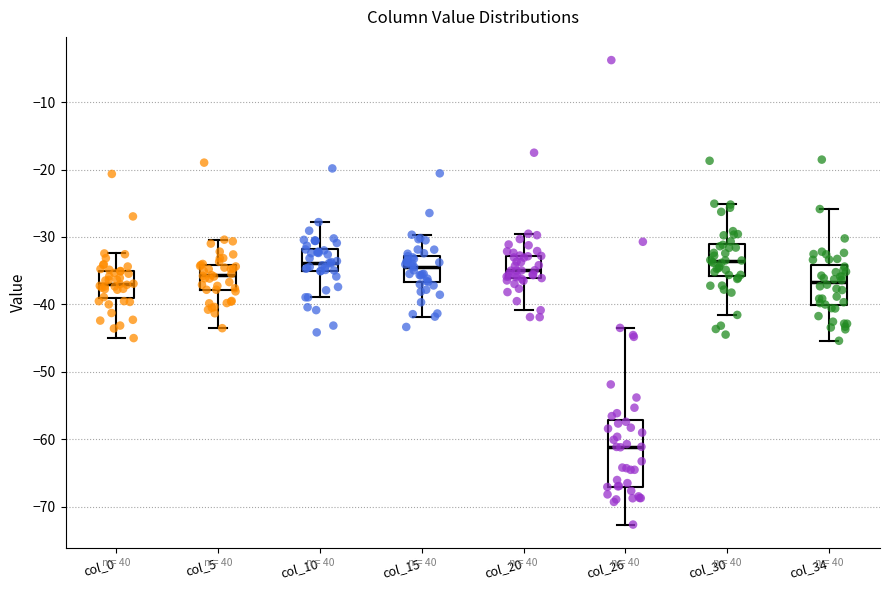

Where does the upper whisker of the box for col_0 end on the y-axis? The values are not printed on the chart, so give them approximately, as read against the axis.

-32